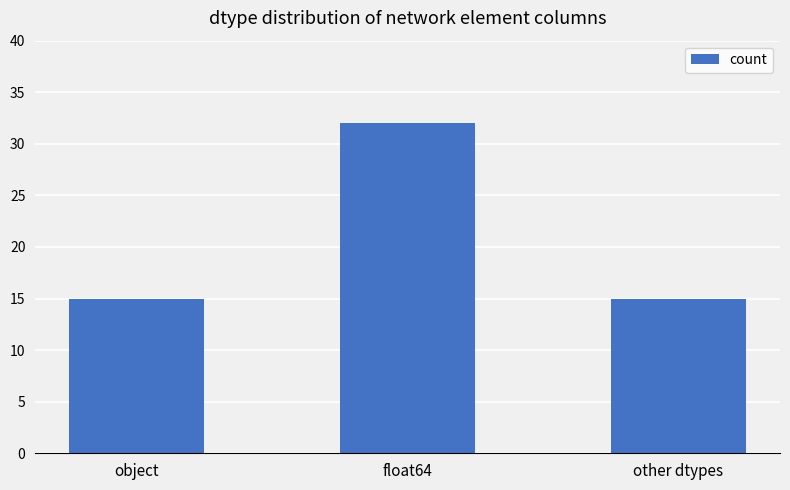

What is the smallest value displayed?

15